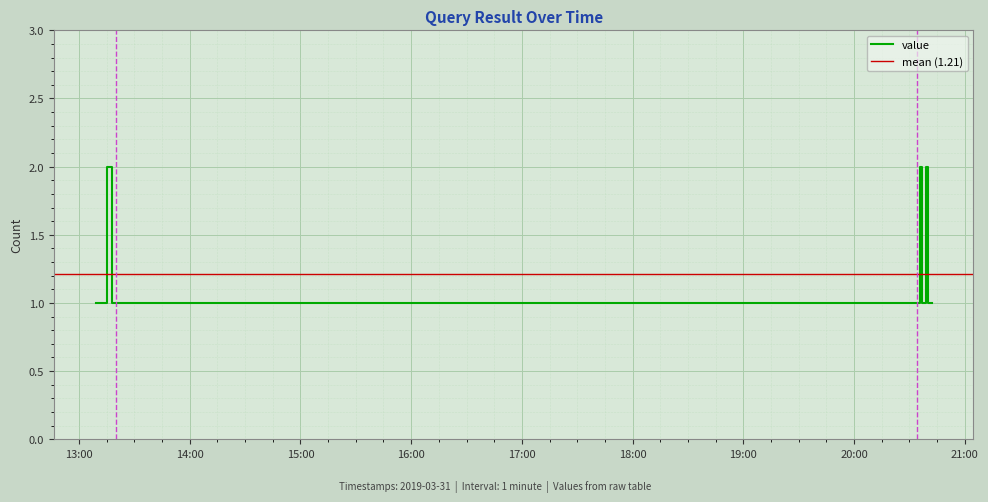

True or false: there are more than 2 points higher than both neighbors.

False